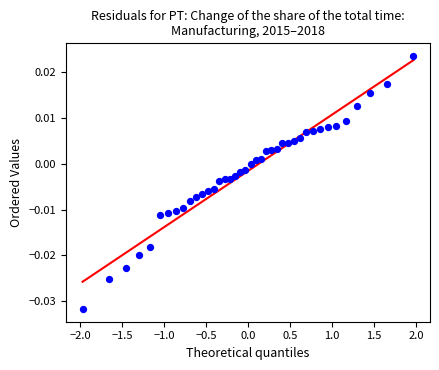

What is the range of X values (max minus min)?

3.9